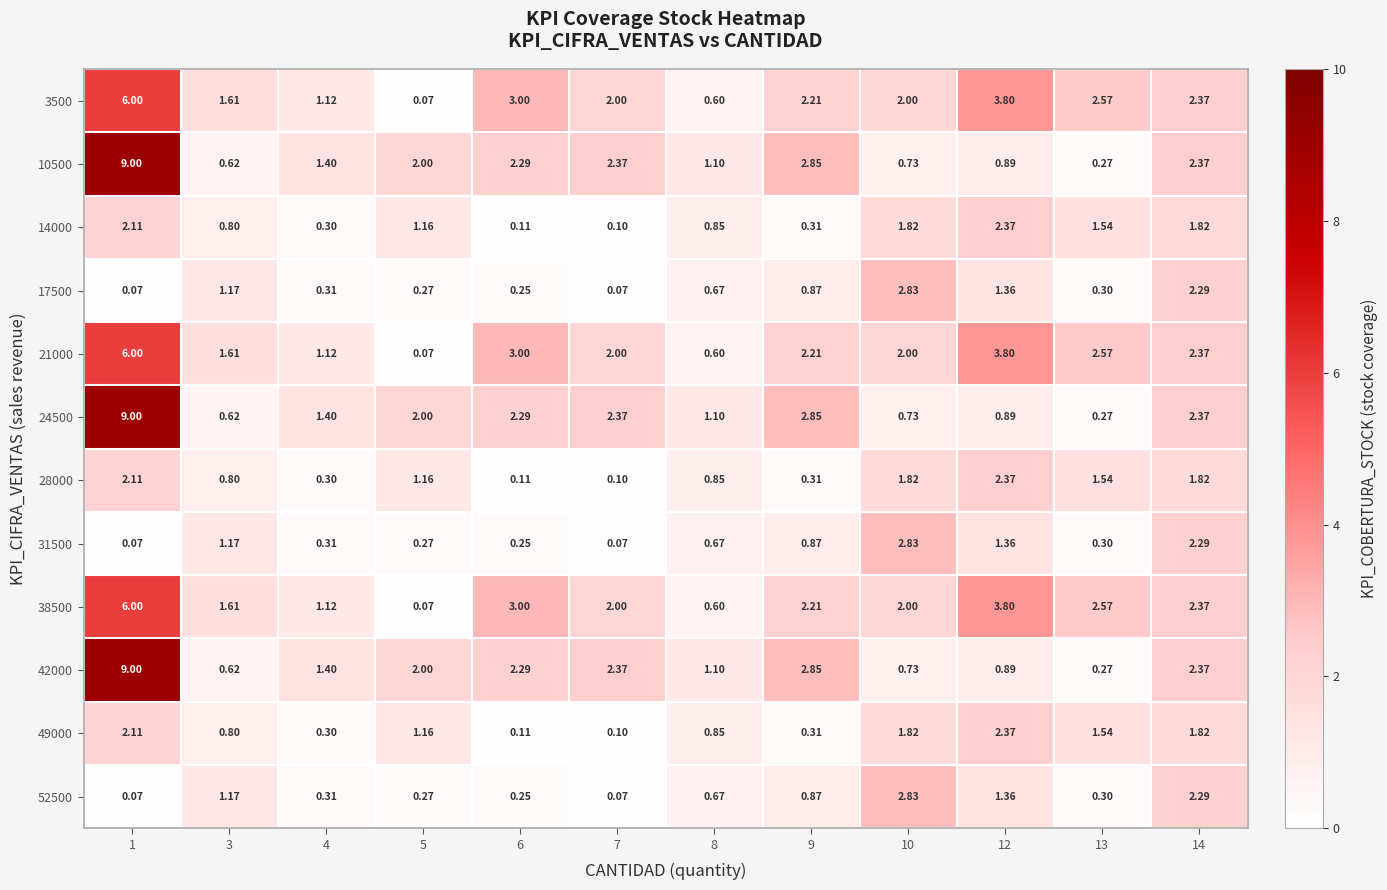

Is the value of 28000 at 1 greater than the value of 38500 at 5?

Yes